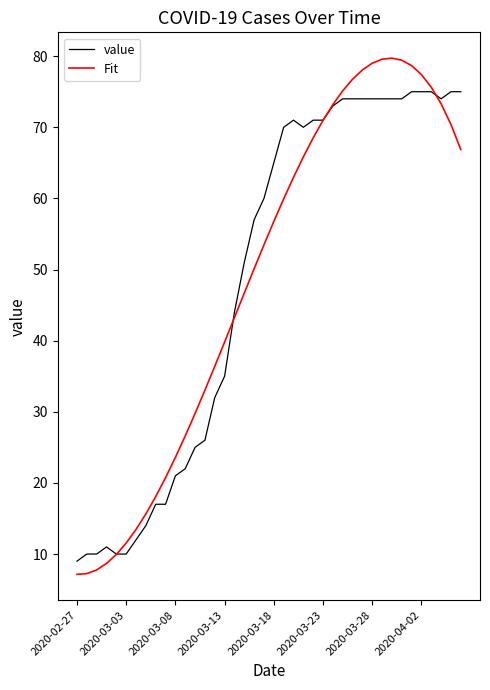

List the series in order of their peak value, highest first.

Fit, value